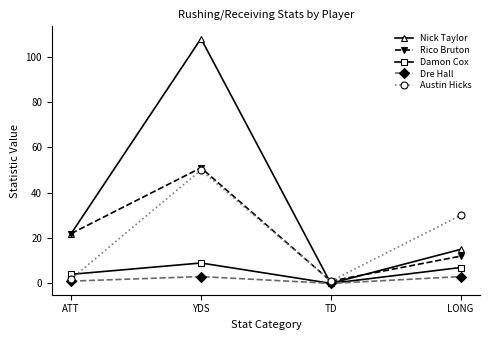

How many categories are shown in the chart?

4